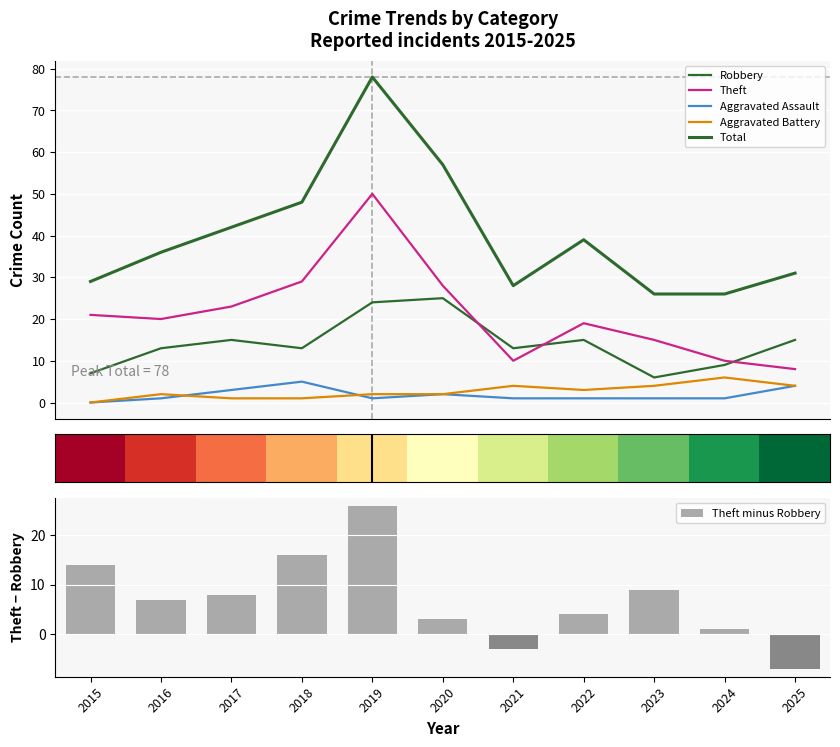

Reading right to left, extract all data points from this chart.

Robbery: 2025=15	2024=9	2023=6	2022=15	2021=13	2020=25	2019=24	2018=13	2017=15	2016=13	2015=7
Theft: 2025=8	2024=10	2023=15	2022=19	2021=10	2020=28	2019=50	2018=29	2017=23	2016=20	2015=21
Aggravated Assault: 2025=4	2024=1	2023=1	2022=1	2021=1	2020=2	2019=1	2018=5	2017=3	2016=1	2015=0
Aggravated Battery: 2025=4	2024=6	2023=4	2022=3	2021=4	2020=2	2019=2	2018=1	2017=1	2016=2	2015=0
Total: 2025=31	2024=26	2023=26	2022=39	2021=28	2020=57	2019=78	2018=48	2017=42	2016=36	2015=29